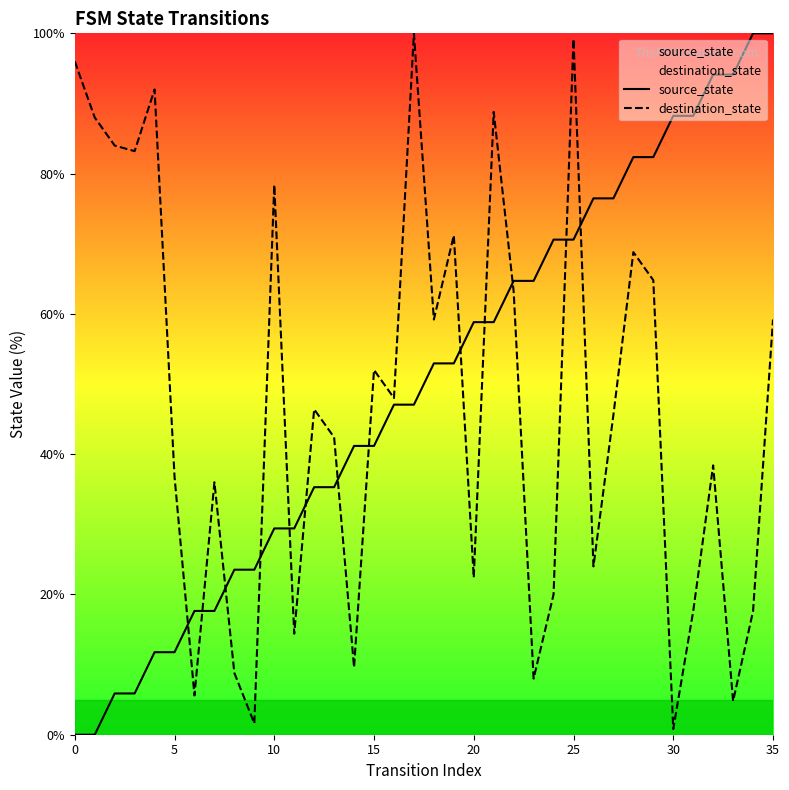

At 20, list the series in order from smallest to largest.

destination_state, source_state